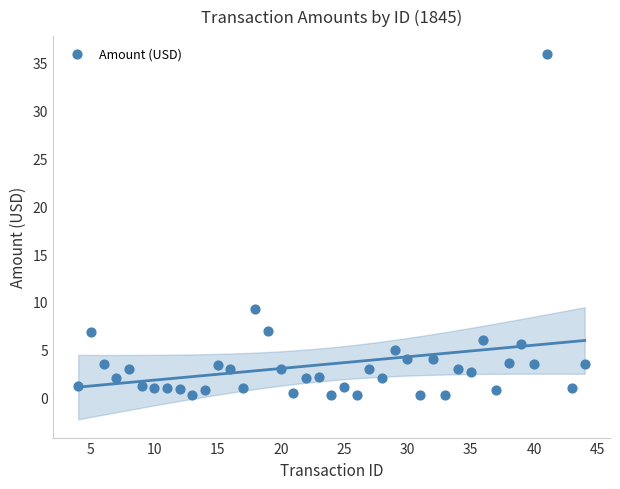

What is the range of X values (max minus min)?

40.0